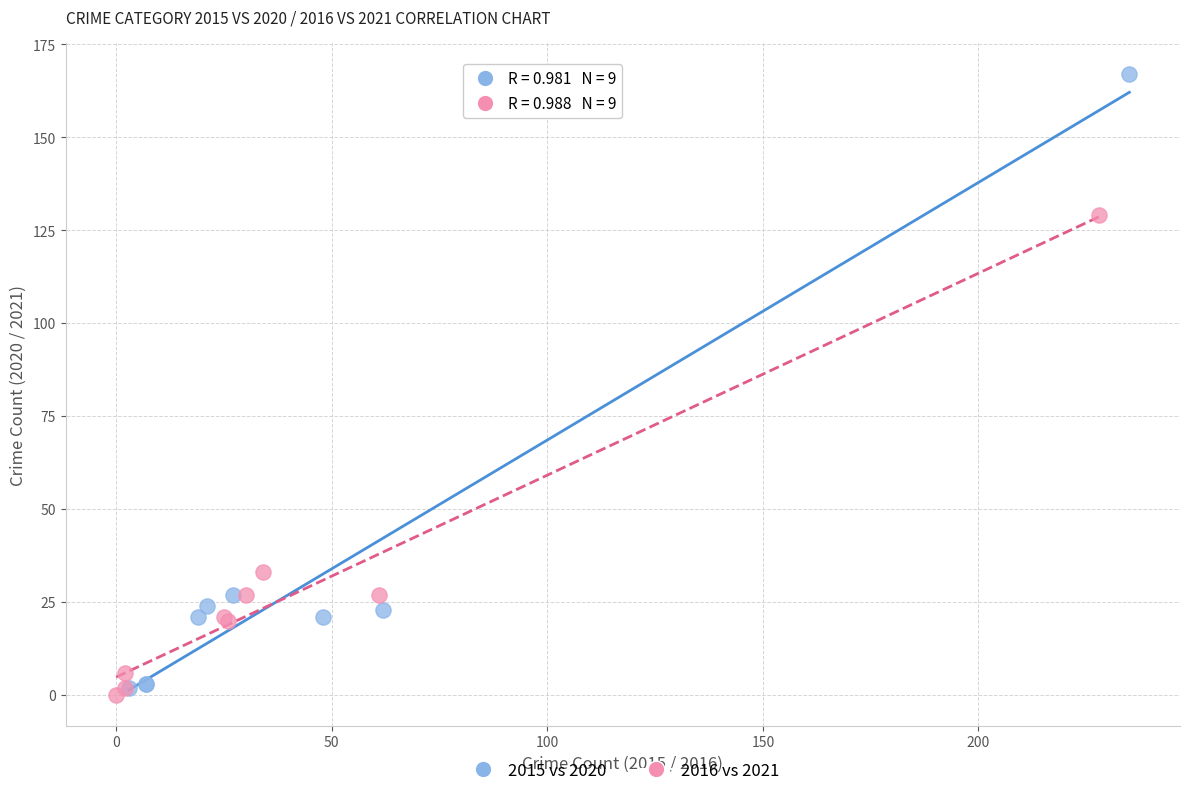

Which series has the largest Y range (max minus min)?

2015 vs 2020